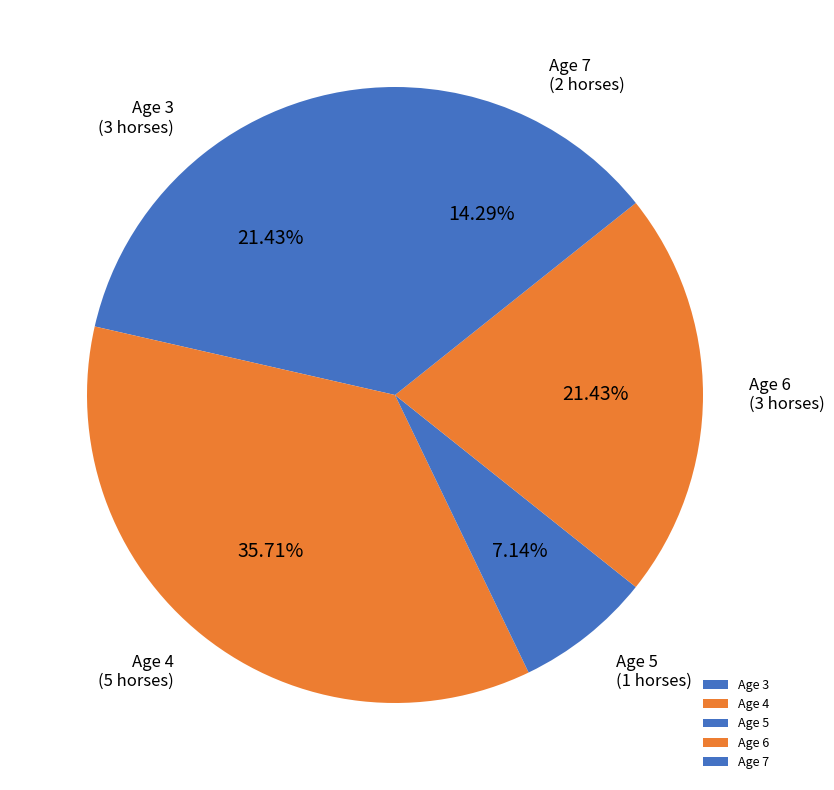

Is there any slice that represents more than half of the pie?

No